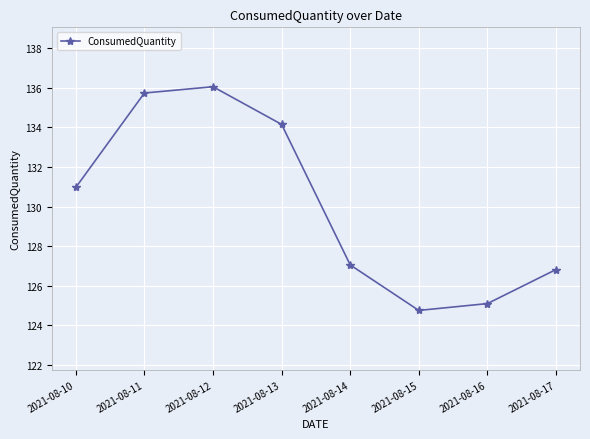

Rank the categories by value from highest to lowest.

2021-08-12, 2021-08-11, 2021-08-13, 2021-08-10, 2021-08-14, 2021-08-17, 2021-08-16, 2021-08-15